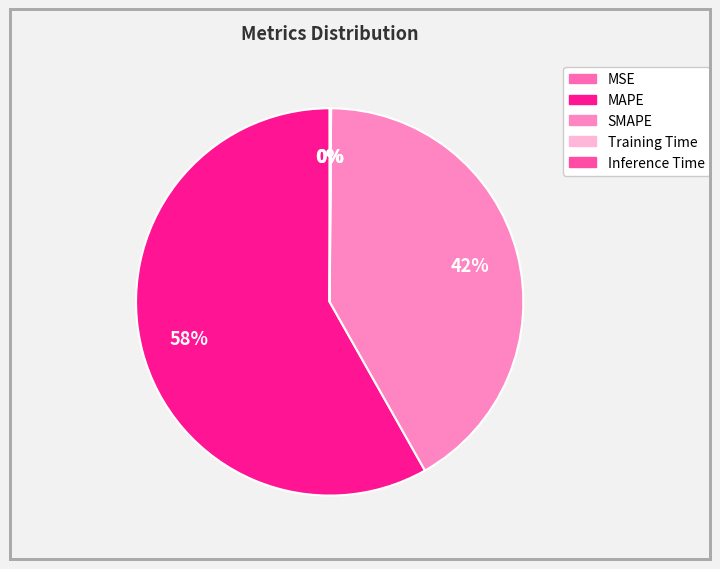

Is the sum of MAPE and MSE greater than half?

Yes